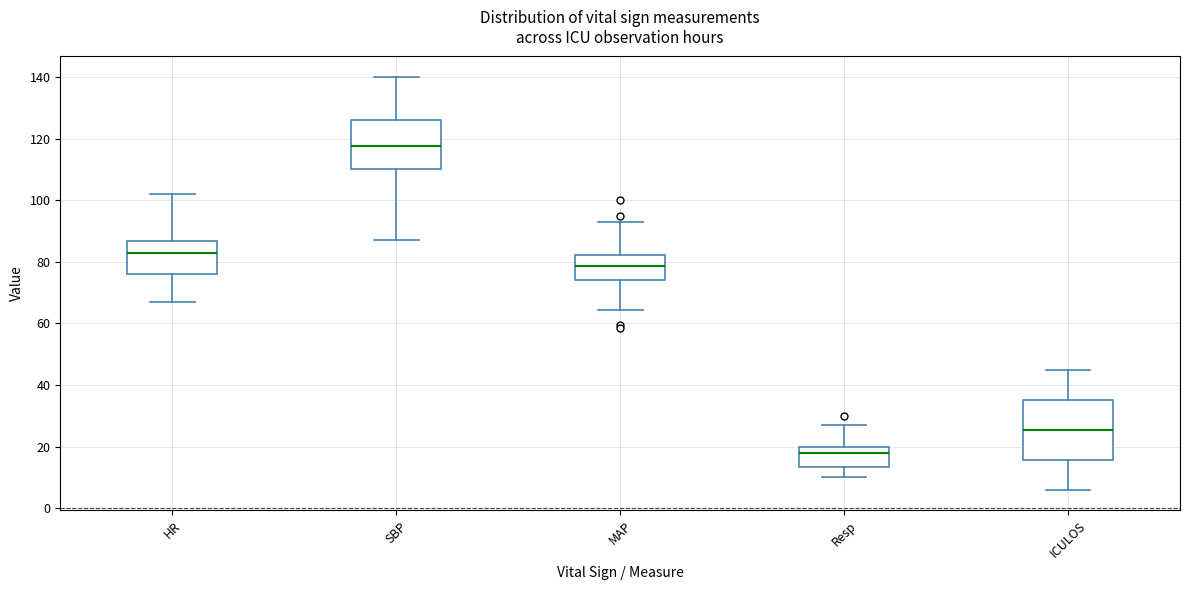

Where does the lower whisker of the box for SBP end on the y-axis? The values are not printed on the chart, so give them approximately, as read against the axis.

88